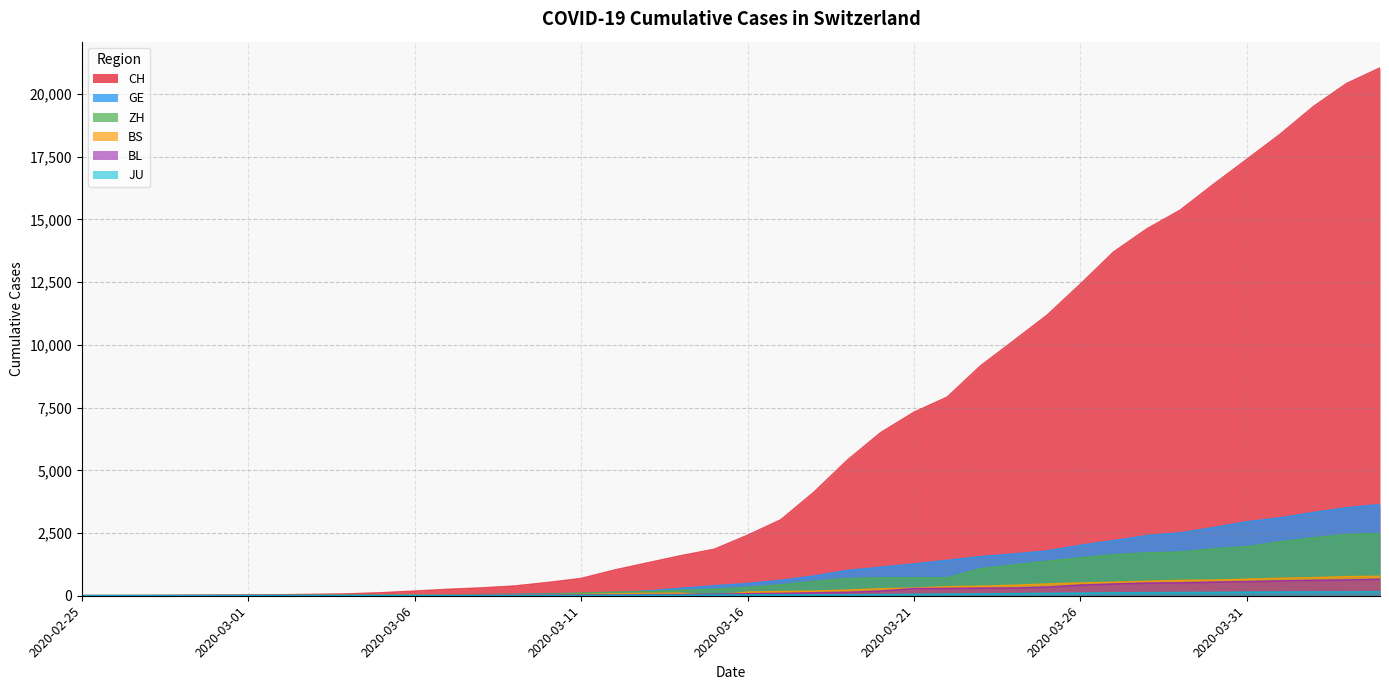

What is the greatest value displayed?

21036